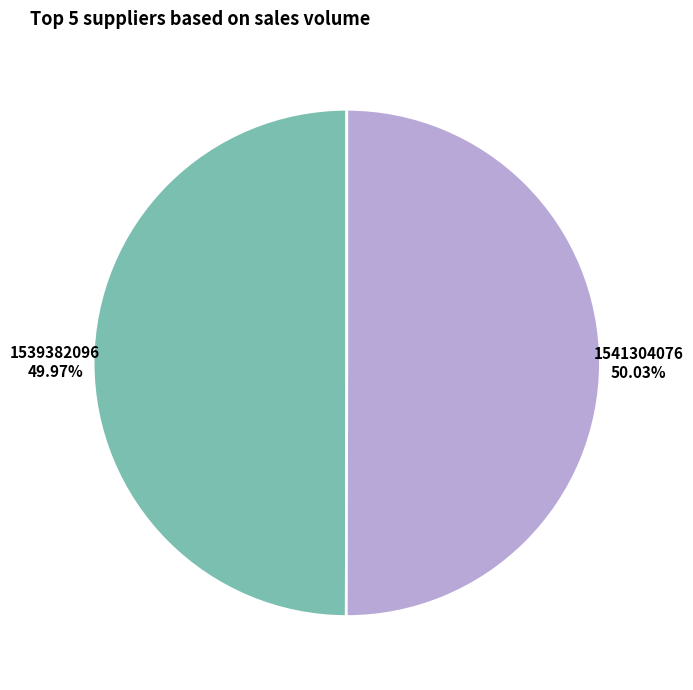

Is there any slice that represents more than half of the pie?

Yes